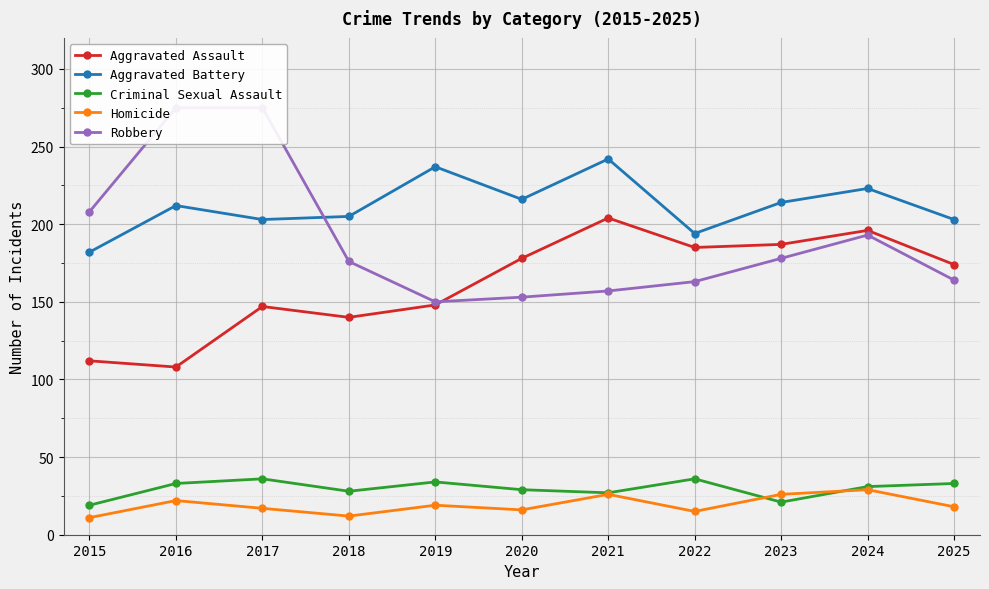

What is the difference between the second highest and minimum values in the Aggravated Assault series?

88